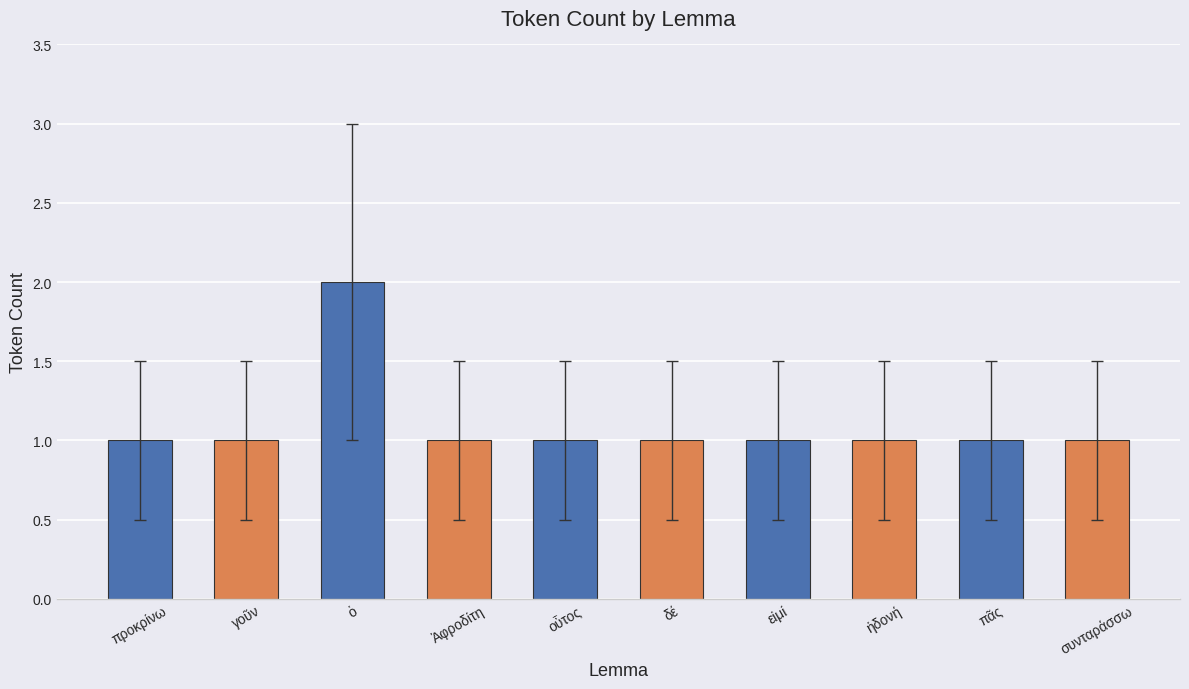

Is it true that the value at προκρίνω is 1?

True